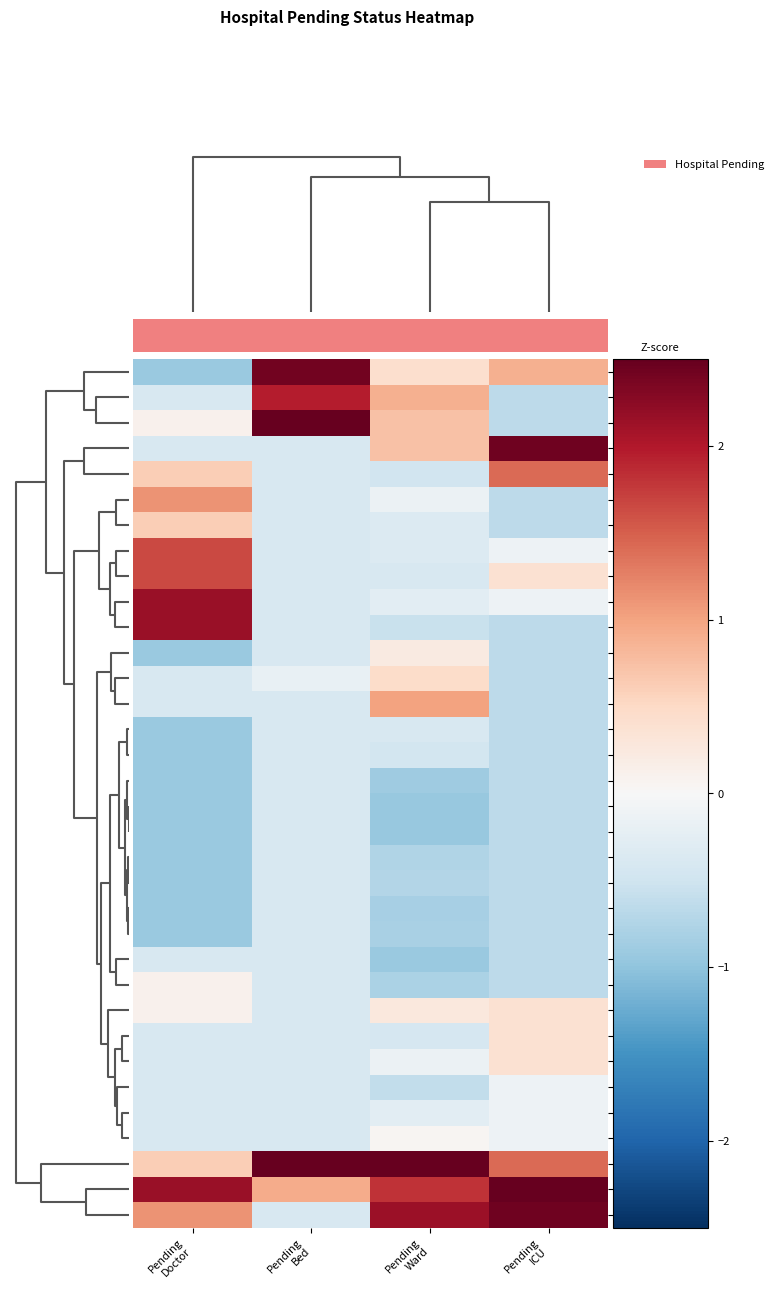

Which category has the lowest value across all series?

Pending
Ward